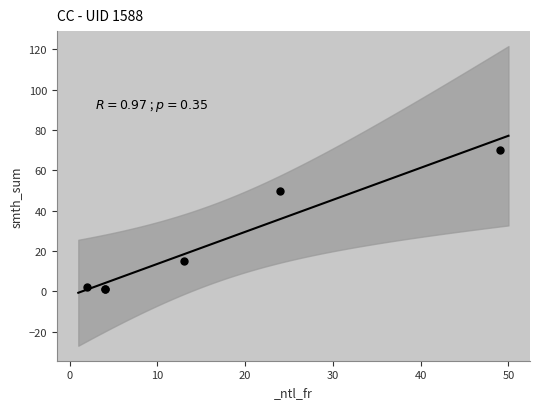

What Y value in the scatter plot is closest to 35?

50